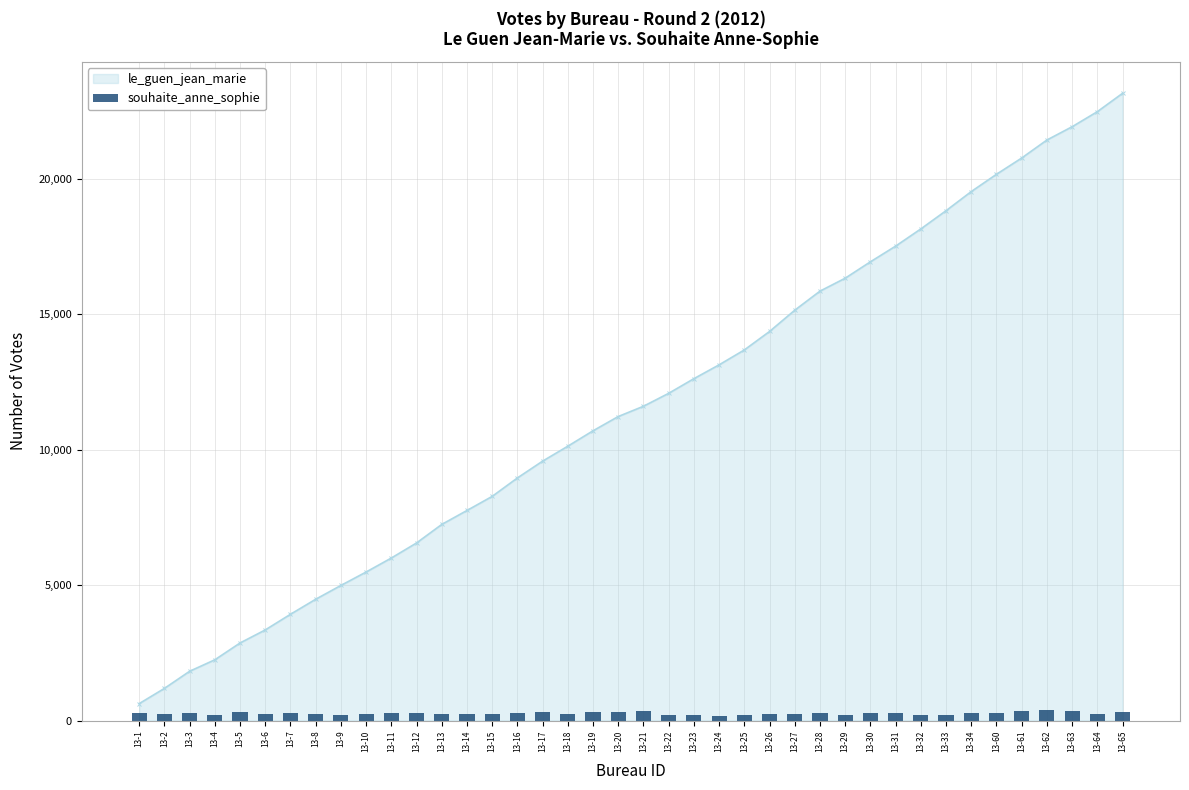

Count the number of values greater than 268.

19